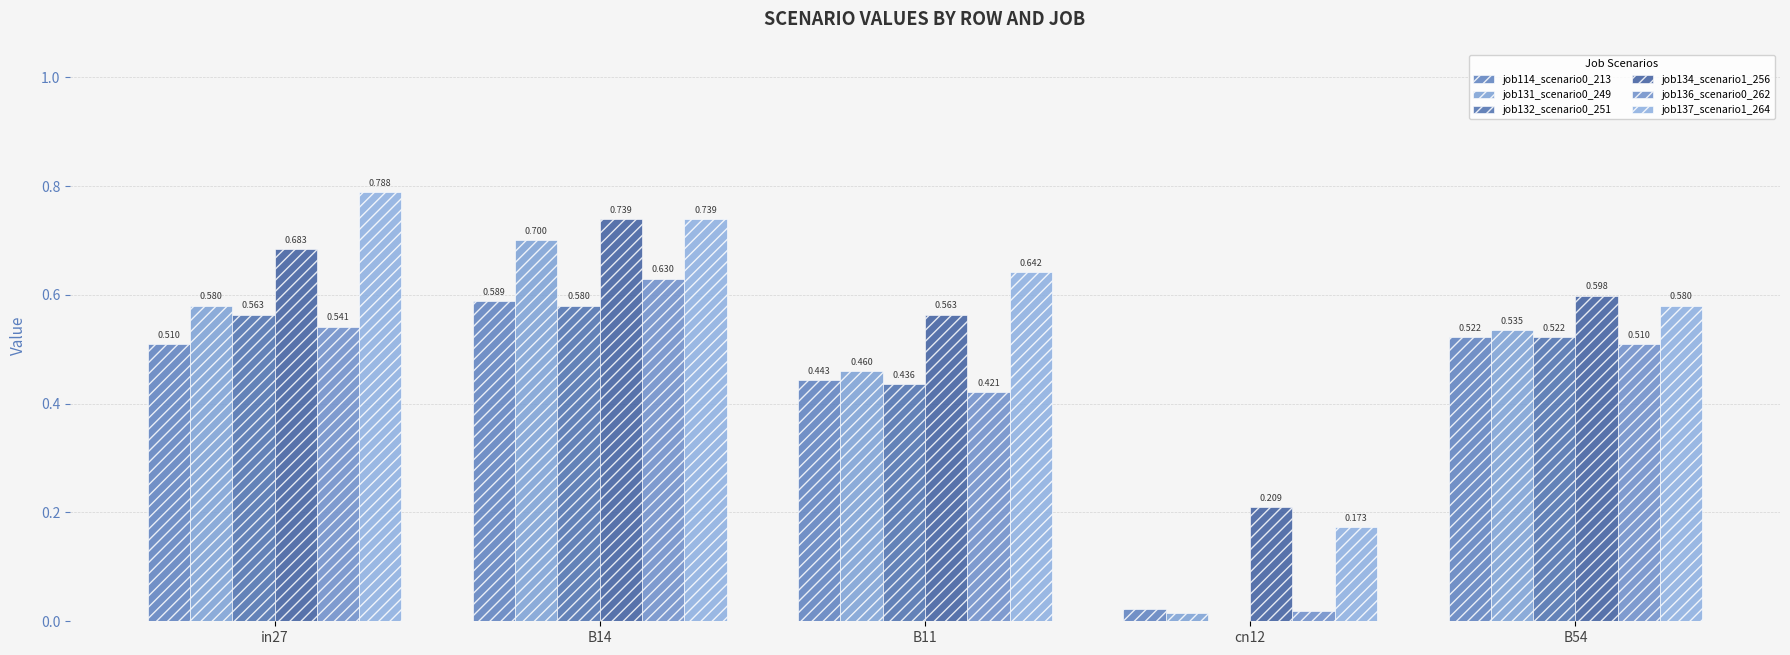

Are the bars grouped side by side (vs. stacked)?

Yes